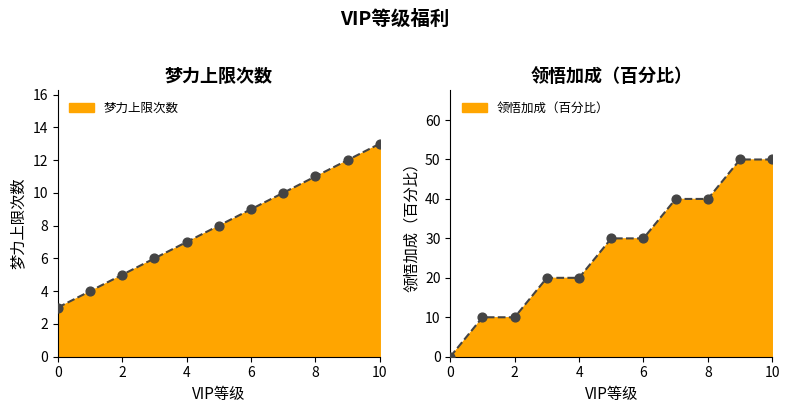

Is the value of 梦力上限次数 at 8 greater than the value of 领悟加成（百分比） at 1?

Yes